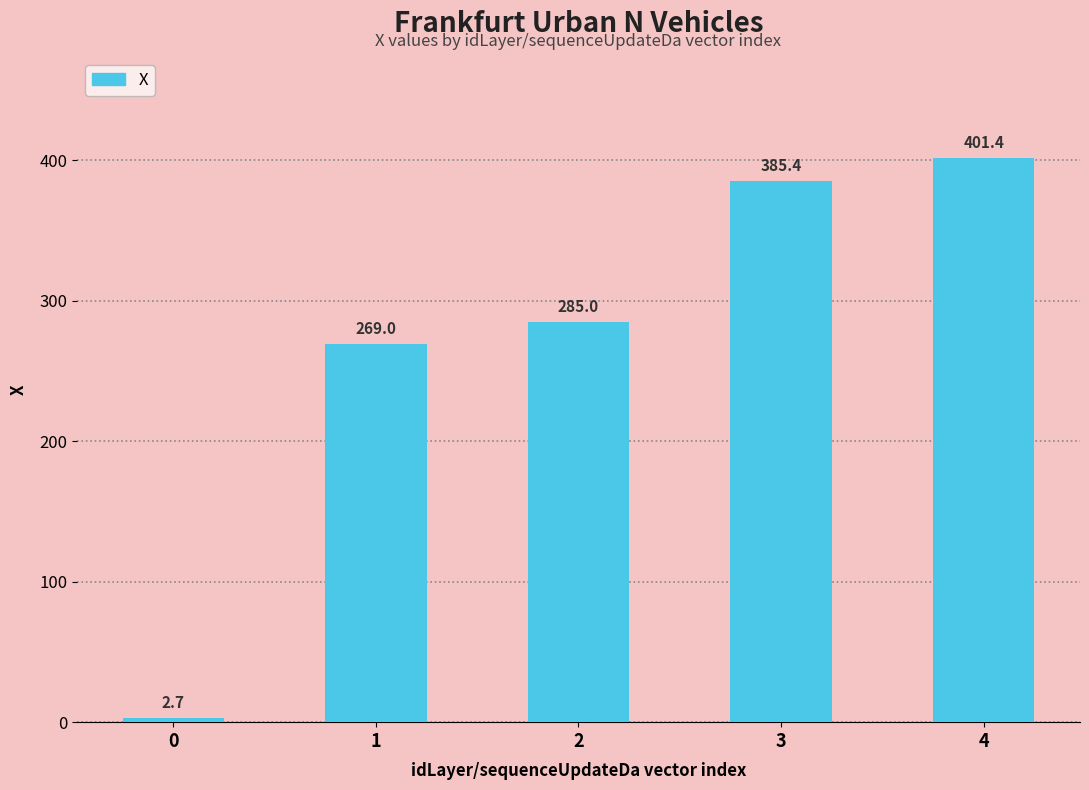

Which has a higher value, 1 or 4?

4